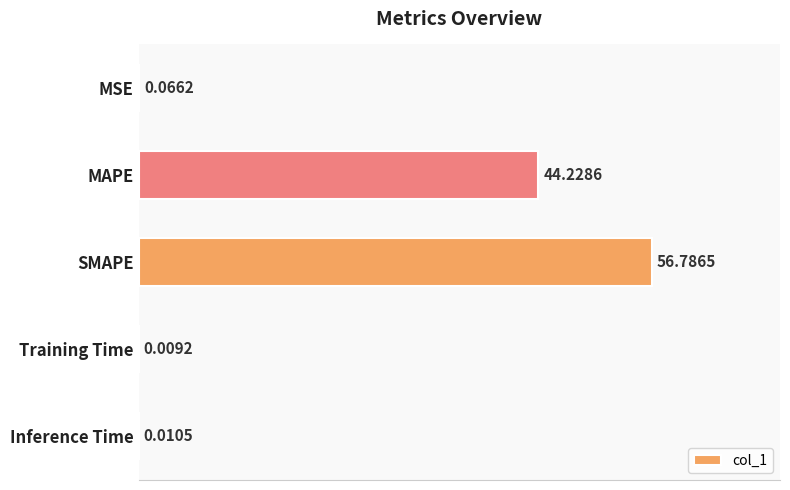

Which category has the highest value across all series?

SMAPE